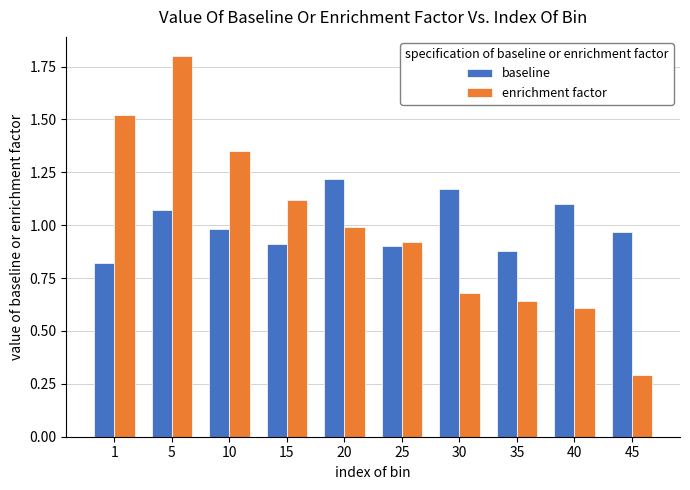

What is the difference between the highest and lowest values at 40?

0.5